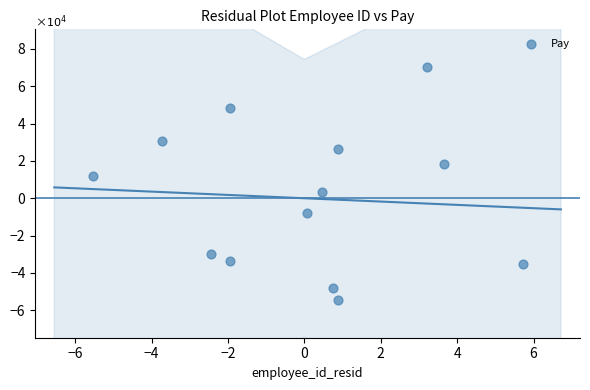

What is the range of Y values (max minus min)?

12.5